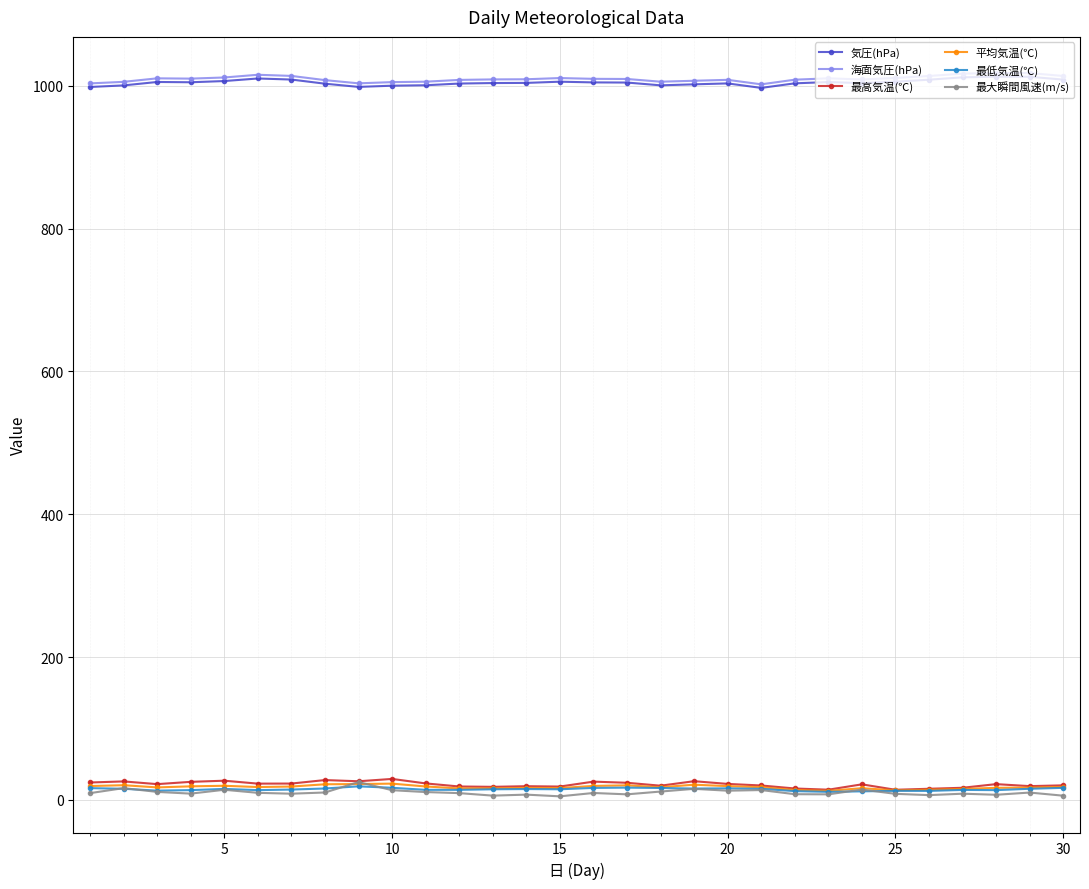

Count the number of data series in this chart.

6